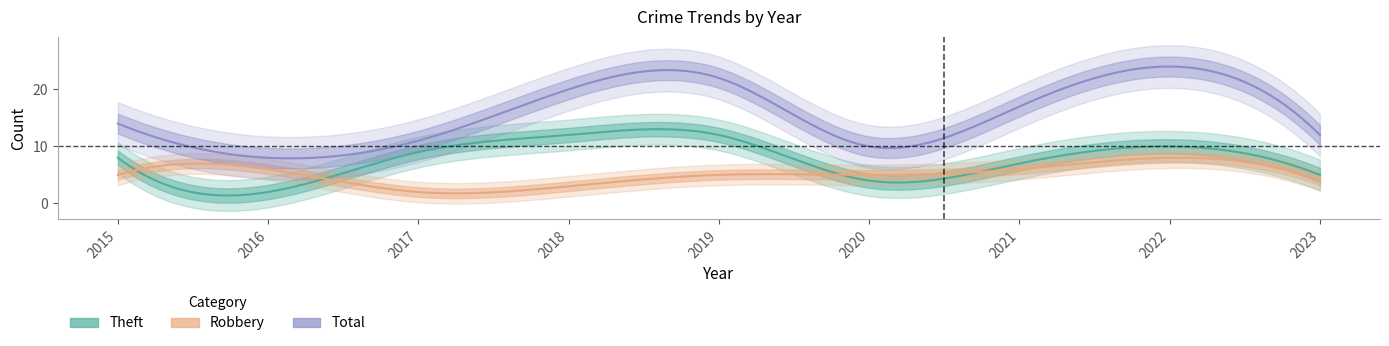

How many series are shown in this chart?

3